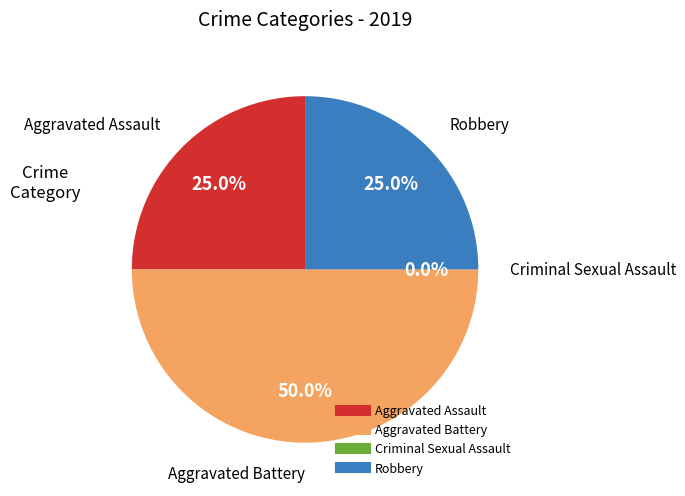

How much of the chart is everything except Aggravated Battery?

50.0%